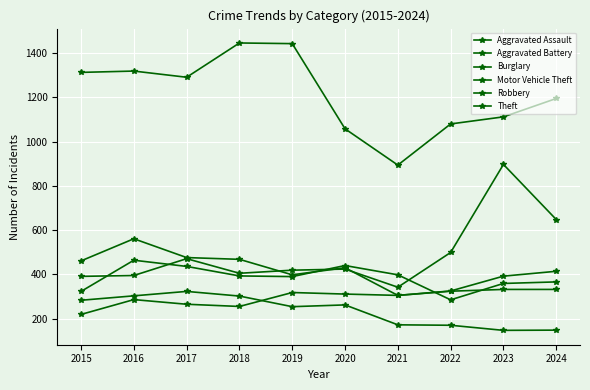

Is the value of Burglary at 2019 greater than the value of Motor Vehicle Theft at 2021?

No